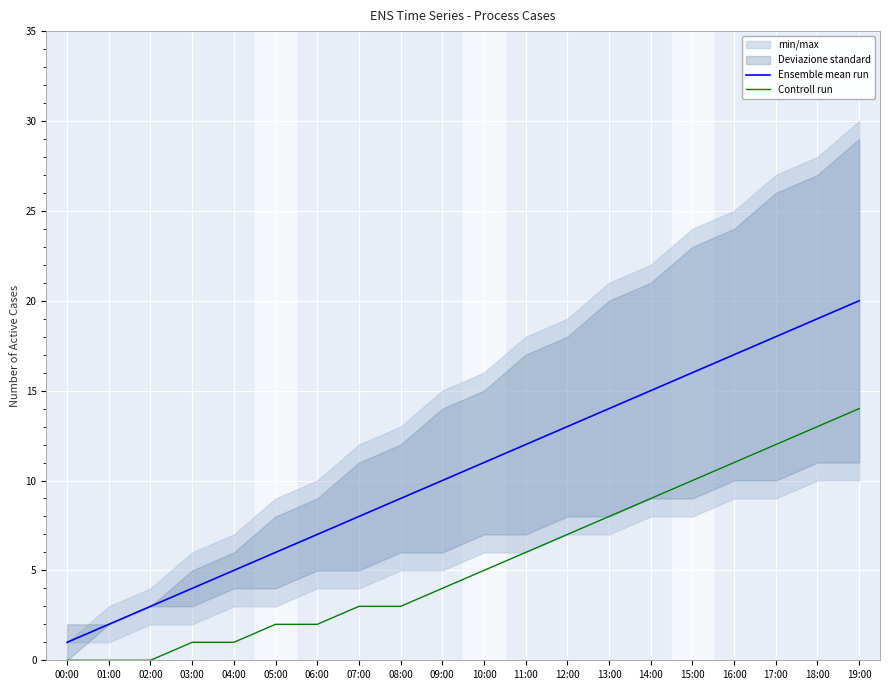

What is the maximum value for Controll run?

14